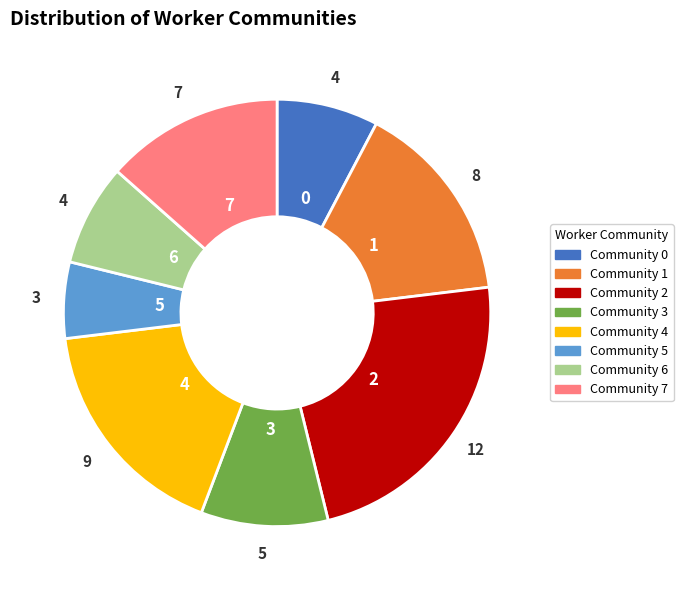

Is there any slice that represents more than half of the pie?

No